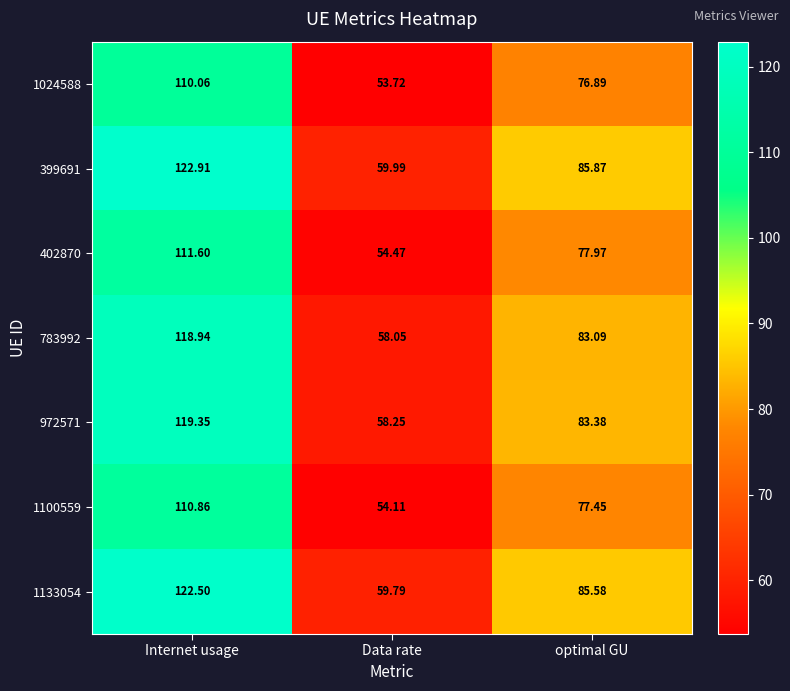

Which series changed the most between Internet usage and Data rate?

399691